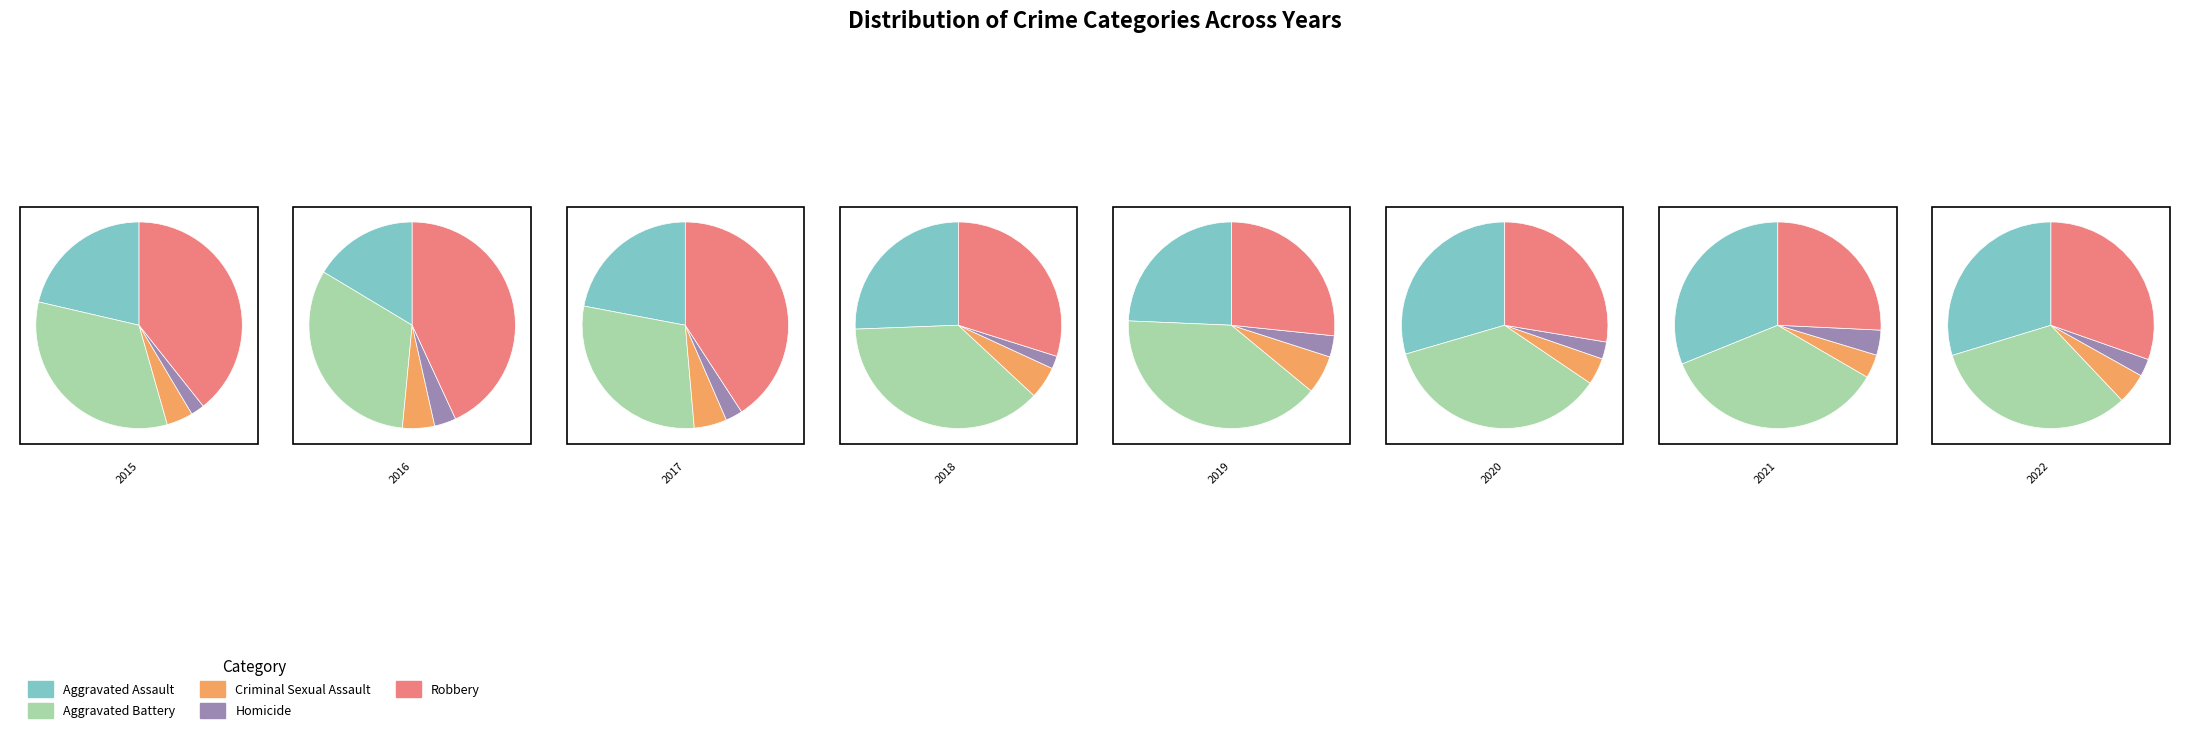

Which slice is the largest?

Aggravated Battery